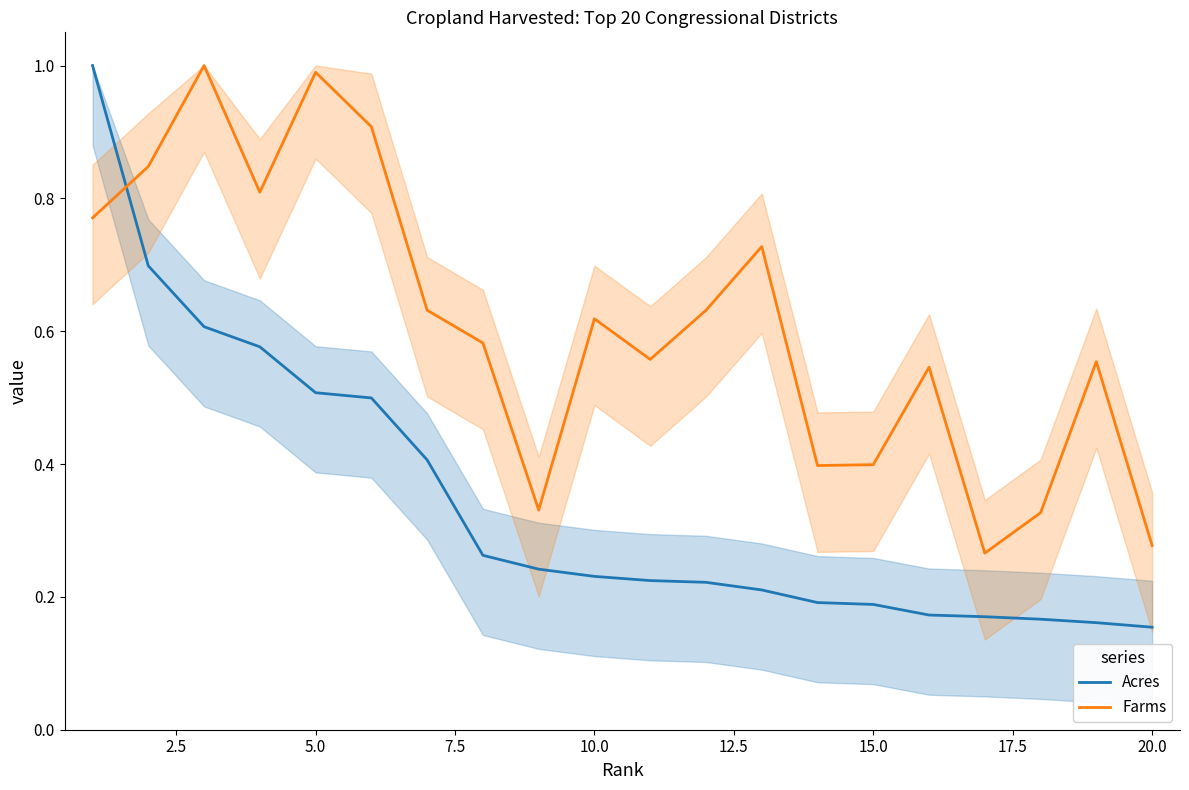

What is the minimum value shown in the chart?

0.2